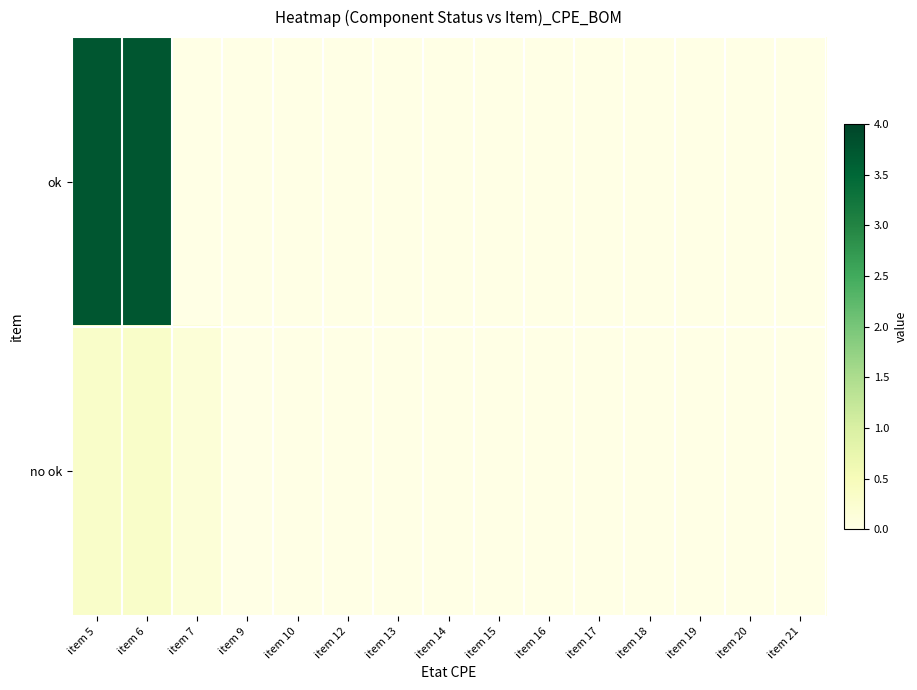

Which series has the largest range (max minus min)?

ok